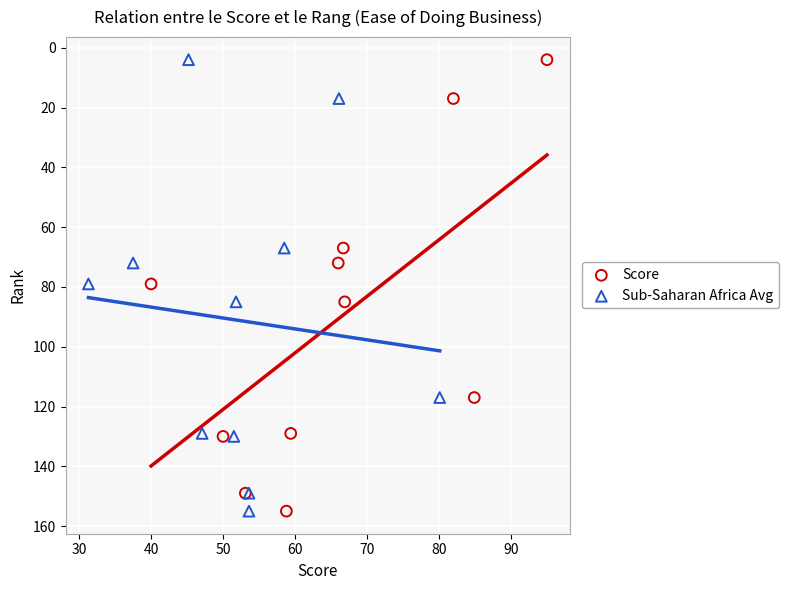

What are all the series names shown in the legend?

Score, Sub-Saharan Africa Avg